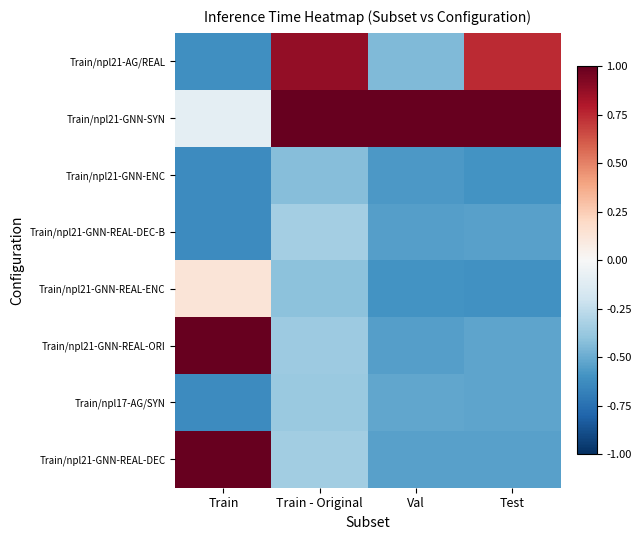

Reading left to right, list all the values displayed in this chart.

Train/npl21-AG/REAL: Train=-0.6	Train - Original=0.9	Val=-0.4	Test=0.7
Train/npl21-GNN-SYN: Train=-0.1	Train - Original=1.4	Val=1.4	Test=1.3
Train/npl21-GNN-ENC: Train=-0.6	Train - Original=-0.4	Val=-0.6	Test=-0.6
Train/npl21-GNN-REAL-DEC-B: Train=-0.6	Train - Original=-0.3	Val=-0.5	Test=-0.5
Train/npl21-GNN-REAL-ENC: Train=0.1	Train - Original=-0.4	Val=-0.6	Test=-0.6
Train/npl21-GNN-REAL-ORI: Train=3.1	Train - Original=-0.4	Val=-0.6	Test=-0.5
Train/npl17-AG/SYN: Train=-0.6	Train - Original=-0.4	Val=-0.5	Test=-0.5
Train/npl21-GNN-REAL-DEC: Train=3.0	Train - Original=-0.3	Val=-0.5	Test=-0.5